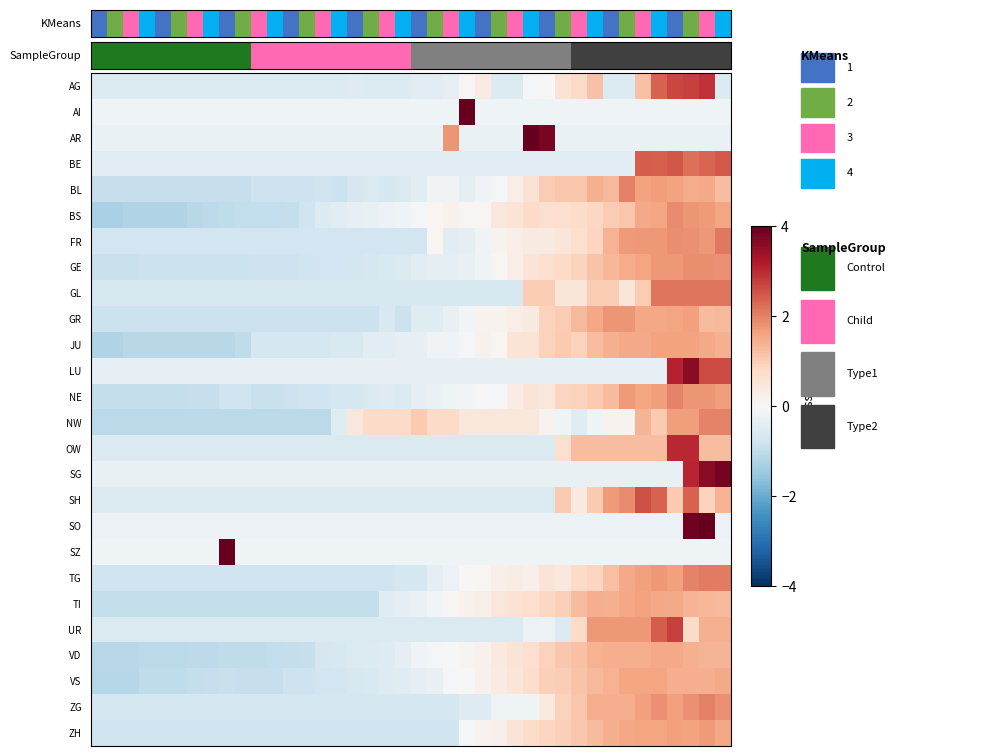

Reading left to right, transcribe all the data shown in this chart.

AG: -0.5	-0.5	-0.5	-0.5	-0.5	-0.5	-0.5	-0.5	-0.5	-0.5	-0.5	-0.5	-0.5	-0.5	-0.5	-0.5	-0.5	-0.5	-0.5	-0.5	-0.5	-0.5	-0.3	0.0	0.3	-0.5	-0.5	-0.1	-0.0	0.6	0.8	1.2	-0.5	-0.5	1.2	2.4	2.7	2.7	2.9	-0.5
AI: -0.2	-0.2	-0.2	-0.2	-0.2	-0.2	-0.2	-0.2	-0.2	-0.2	-0.2	-0.2	-0.2	-0.2	-0.2	-0.2	-0.2	-0.2	-0.2	-0.2	-0.2	-0.2	-0.2	6.2	-0.2	-0.2	-0.2	-0.2	-0.2	-0.2	-0.2	-0.2	-0.2	-0.2	-0.2	-0.2	-0.2	-0.2	-0.2	-0.2
AR: -0.3	-0.3	-0.3	-0.3	-0.3	-0.3	-0.3	-0.3	-0.3	-0.3	-0.3	-0.3	-0.3	-0.3	-0.3	-0.3	-0.3	-0.3	-0.3	-0.3	-0.3	-0.3	1.8	-0.3	-0.3	-0.3	-0.3	4.5	3.8	-0.3	-0.3	-0.3	-0.3	-0.3	-0.3	-0.3	-0.3	-0.3	-0.3	-0.3
BE: -0.4	-0.4	-0.4	-0.4	-0.4	-0.4	-0.4	-0.4	-0.4	-0.4	-0.4	-0.4	-0.4	-0.4	-0.4	-0.4	-0.4	-0.4	-0.4	-0.4	-0.4	-0.4	-0.4	-0.4	-0.4	-0.4	-0.4	-0.4	-0.4	-0.4	-0.4	-0.4	-0.4	-0.4	2.4	2.4	2.5	2.2	2.3	2.4
BL: -0.9	-0.9	-0.9	-0.9	-0.9	-0.9	-0.9	-0.9	-0.9	-0.9	-0.8	-0.8	-0.8	-0.8	-0.8	-0.8	-0.7	-0.6	-0.7	-0.6	-0.4	-0.2	-0.1	-0.4	-0.1	-0.0	0.3	0.6	1.0	1.1	1.1	1.4	1.3	2.0	1.6	1.7	1.6	1.5	1.5	1.2
BS: -1.3	-1.3	-1.2	-1.2	-1.2	-1.2	-1.1	-1.1	-1.0	-1.0	-1.0	-1.0	-0.9	-0.8	-0.5	-0.4	-0.3	-0.3	-0.2	-0.2	-0.0	0.1	0.2	0.1	0.1	0.5	0.5	0.8	0.7	0.7	0.7	0.8	1.0	1.1	1.5	1.6	1.9	1.8	1.7	1.6
FR: -0.8	-0.8	-0.8	-0.8	-0.8	-0.8	-0.8	-0.8	-0.8	-0.8	-0.8	-0.8	-0.8	-0.8	-0.8	-0.8	-0.8	-0.8	-0.8	-0.8	-0.8	0.1	-0.4	-0.4	-0.1	0.1	0.3	0.4	0.4	0.5	0.7	0.9	1.4	1.7	1.7	1.7	1.9	1.8	1.7	2.1
GE: -0.9	-0.9	-0.9	-0.9	-0.9	-0.9	-0.9	-0.9	-0.9	-0.8	-0.8	-0.8	-0.8	-0.8	-0.8	-0.8	-0.7	-0.7	-0.6	-0.6	-0.5	-0.4	-0.4	-0.3	-0.2	0.1	0.3	0.5	0.7	0.8	0.9	1.1	1.3	1.5	1.6	1.7	1.7	1.9	1.9	1.8
GL: -0.6	-0.6	-0.6	-0.6	-0.6	-0.6	-0.6	-0.6	-0.6	-0.6	-0.6	-0.6	-0.6	-0.6	-0.6	-0.6	-0.6	-0.6	-0.6	-0.6	-0.6	-0.6	-0.6	-0.6	-0.6	-0.6	-0.6	1.0	1.0	0.5	0.5	1.0	1.0	0.5	1.0	2.1	2.1	2.1	2.1	2.1
GR: -0.8	-0.8	-0.8	-0.8	-0.8	-0.8	-0.8	-0.8	-0.8	-0.8	-0.8	-0.8	-0.8	-0.8	-0.8	-0.8	-0.8	-0.8	-0.6	-0.8	-0.5	-0.5	-0.3	-0.1	0.1	0.1	0.3	0.3	0.9	1.0	1.3	1.5	1.8	1.8	1.5	1.5	1.6	1.6	1.3	1.3
JU: -1.2	-1.2	-1.1	-1.1	-1.1	-1.1	-1.1	-1.1	-1.1	-1.0	-0.7	-0.7	-0.7	-0.7	-0.7	-0.6	-0.6	-0.4	-0.4	-0.3	-0.3	-0.1	-0.1	-0.0	0.2	0.1	0.5	0.5	0.9	1.0	0.9	1.2	1.4	1.5	1.5	1.6	1.6	1.6	1.5	1.4
LU: -0.3	-0.3	-0.3	-0.3	-0.3	-0.3	-0.3	-0.3	-0.3	-0.3	-0.3	-0.3	-0.3	-0.3	-0.3	-0.3	-0.3	-0.3	-0.3	-0.3	-0.3	-0.3	-0.3	-0.3	-0.3	-0.3	-0.3	-0.3	-0.3	-0.3	-0.3	-0.3	-0.3	-0.3	-0.3	-0.3	3.1	3.6	2.6	2.6
NE: -1.0	-1.0	-1.0	-1.0	-1.0	-1.0	-0.9	-0.9	-0.8	-0.8	-0.9	-0.9	-0.8	-0.8	-0.8	-0.7	-0.7	-0.6	-0.5	-0.6	-0.4	-0.3	-0.2	-0.1	-0.0	-0.1	0.3	0.5	0.5	0.9	0.9	1.0	1.3	1.7	1.6	1.7	2.0	1.8	1.8	1.7
NW: -1.1	-1.1	-1.1	-1.1	-1.1	-1.1	-1.1	-1.1	-1.1	-1.1	-1.1	-1.1	-1.1	-1.1	-1.1	-0.5	0.4	0.8	0.8	0.8	1.1	0.8	0.8	0.4	0.4	0.4	0.4	0.4	0.1	-0.2	-0.5	-0.2	0.1	0.1	1.4	1.1	1.7	1.7	2.0	2.0
OW: -0.6	-0.6	-0.6	-0.6	-0.6	-0.6	-0.6	-0.6	-0.6	-0.6	-0.6	-0.6	-0.6	-0.6	-0.6	-0.6	-0.6	-0.6	-0.6	-0.6	-0.6	-0.6	-0.6	-0.6	-0.6	-0.6	-0.6	-0.6	-0.6	0.6	1.2	1.2	1.2	1.2	1.2	1.2	3.0	3.0	1.2	1.2
SG: -0.3	-0.3	-0.3	-0.3	-0.3	-0.3	-0.3	-0.3	-0.3	-0.3	-0.3	-0.3	-0.3	-0.3	-0.3	-0.3	-0.3	-0.3	-0.3	-0.3	-0.3	-0.3	-0.3	-0.3	-0.3	-0.3	-0.3	-0.3	-0.3	-0.3	-0.3	-0.3	-0.3	-0.3	-0.3	-0.3	-0.3	3.0	3.6	3.8
SH: -0.6	-0.6	-0.6	-0.6	-0.6	-0.6	-0.6	-0.6	-0.6	-0.6	-0.6	-0.6	-0.6	-0.6	-0.6	-0.6	-0.6	-0.6	-0.6	-0.6	-0.6	-0.6	-0.6	-0.6	-0.6	-0.6	-0.6	-0.6	-0.6	1.1	0.4	1.1	1.7	1.9	2.5	2.4	1.1	2.4	0.9	1.4
SO: -0.2	-0.2	-0.2	-0.2	-0.2	-0.2	-0.2	-0.2	-0.2	-0.2	-0.2	-0.2	-0.2	-0.2	-0.2	-0.2	-0.2	-0.2	-0.2	-0.2	-0.2	-0.2	-0.2	-0.2	-0.2	-0.2	-0.2	-0.2	-0.2	-0.2	-0.2	-0.2	-0.2	-0.2	-0.2	-0.2	-0.2	3.9	4.8	-0.2
SZ: -0.2	-0.2	-0.2	-0.2	-0.2	-0.2	-0.2	-0.2	6.2	-0.2	-0.2	-0.2	-0.2	-0.2	-0.2	-0.2	-0.2	-0.2	-0.2	-0.2	-0.2	-0.2	-0.2	-0.2	-0.2	-0.2	-0.2	-0.2	-0.2	-0.2	-0.2	-0.2	-0.2	-0.2	-0.2	-0.2	-0.2	-0.2	-0.2	-0.2
TG: -0.8	-0.8	-0.8	-0.8	-0.8	-0.8	-0.8	-0.8	-0.8	-0.8	-0.8	-0.8	-0.8	-0.8	-0.8	-0.8	-0.8	-0.8	-0.8	-0.7	-0.7	-0.4	-0.2	-0.0	0.1	0.2	0.3	0.2	0.5	0.4	0.8	0.9	1.2	1.5	1.6	1.7	1.6	2.0	2.1	2.1
TI: -0.9	-0.9	-0.9	-0.9	-0.9	-0.9	-0.9	-0.9	-0.9	-0.9	-0.9	-0.9	-0.9	-0.9	-0.9	-0.9	-0.9	-0.9	-0.5	-0.4	-0.3	-0.1	0.1	0.2	0.2	0.4	0.6	0.7	0.8	0.9	1.3	1.4	1.4	1.5	1.6	1.5	1.5	1.4	1.3	1.3
UR: -0.6	-0.6	-0.6	-0.6	-0.6	-0.6	-0.6	-0.6	-0.6	-0.6	-0.6	-0.6	-0.6	-0.6	-0.6	-0.6	-0.6	-0.6	-0.6	-0.6	-0.6	-0.6	-0.6	-0.6	-0.6	-0.6	-0.6	-0.2	-0.2	-0.6	0.8	1.7	1.7	1.7	1.7	2.4	2.7	0.8	1.4	1.4
VD: -1.1	-1.1	-1.1	-1.1	-1.1	-1.1	-1.1	-1.0	-1.0	-1.0	-1.0	-1.0	-1.0	-0.9	-0.7	-0.6	-0.6	-0.6	-0.5	-0.4	-0.2	-0.1	0.0	0.1	0.2	0.4	0.5	0.7	0.9	1.1	1.2	1.4	1.4	1.5	1.5	1.5	1.5	1.4	1.4	1.4
VS: -1.1	-1.1	-1.1	-1.0	-1.0	-1.0	-0.9	-0.9	-0.9	-0.9	-0.9	-0.9	-0.8	-0.8	-0.8	-0.8	-0.6	-0.6	-0.5	-0.5	-0.4	-0.3	-0.1	0.0	0.2	0.3	0.5	0.7	1.0	1.0	1.1	1.3	1.4	1.6	1.6	1.6	1.5	1.5	1.5	1.5
ZG: -0.7	-0.7	-0.7	-0.7	-0.7	-0.7	-0.7	-0.7	-0.7	-0.7	-0.7	-0.7	-0.7	-0.7	-0.7	-0.7	-0.7	-0.7	-0.7	-0.7	-0.7	-0.7	-0.7	-0.5	-0.5	-0.2	-0.2	-0.2	0.4	0.9	1.1	1.5	1.5	1.5	1.6	1.8	1.6	1.8	2.0	1.8
ZH: -0.8	-0.8	-0.8	-0.8	-0.8	-0.8	-0.8	-0.8	-0.8	-0.8	-0.8	-0.8	-0.8	-0.8	-0.8	-0.8	-0.8	-0.8	-0.8	-0.8	-0.8	-0.8	-0.8	-0.1	0.1	0.2	0.5	0.7	0.9	1.0	1.1	1.3	1.5	1.5	1.6	1.6	1.6	1.6	1.7	1.5